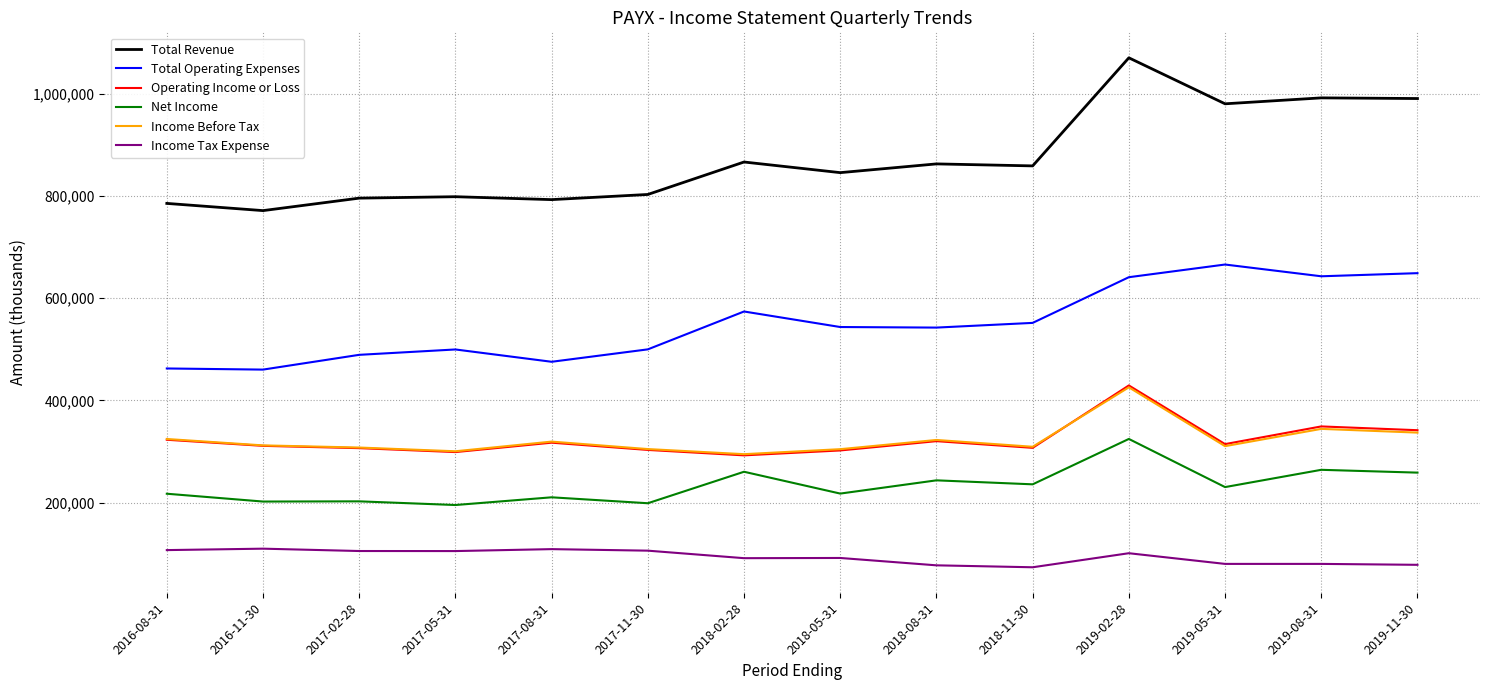

True or false: Income Before Tax has more than 0 points higher than both neighbors.

True